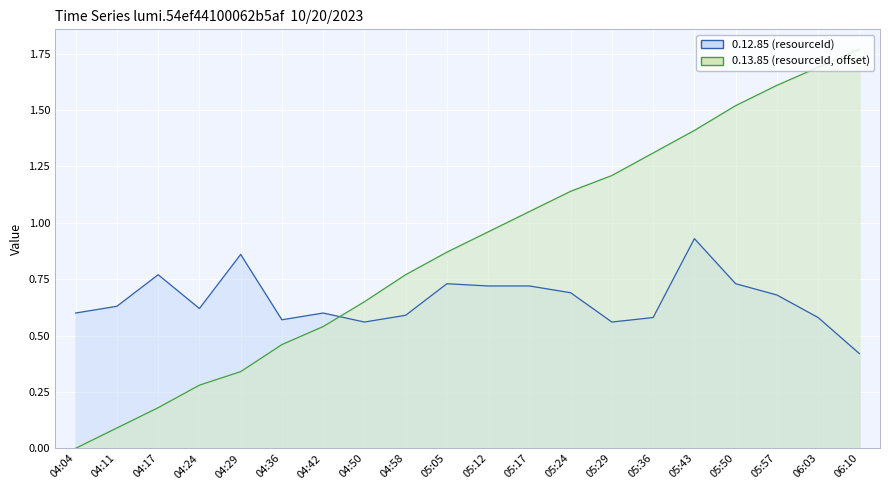

In 0.12.85, how many points are higher than both neighbors (excluding endpoints)?

5